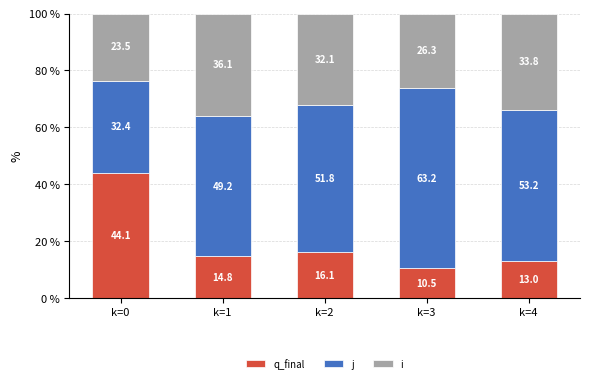

What is the total value across all series at k=4?

100.0